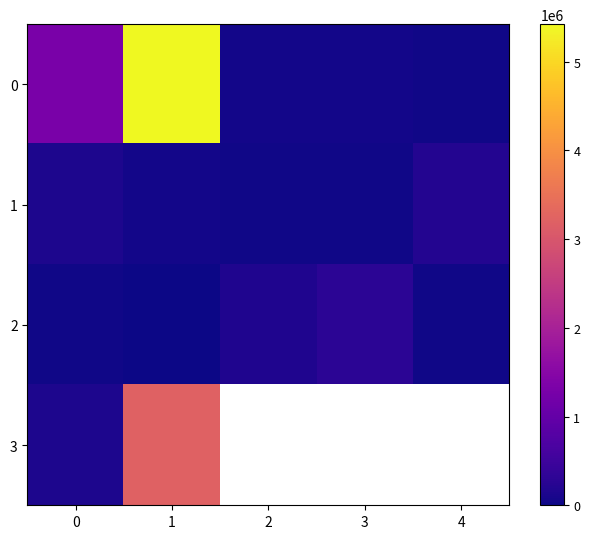

Which label corresponds to the largest value in the chart?

1